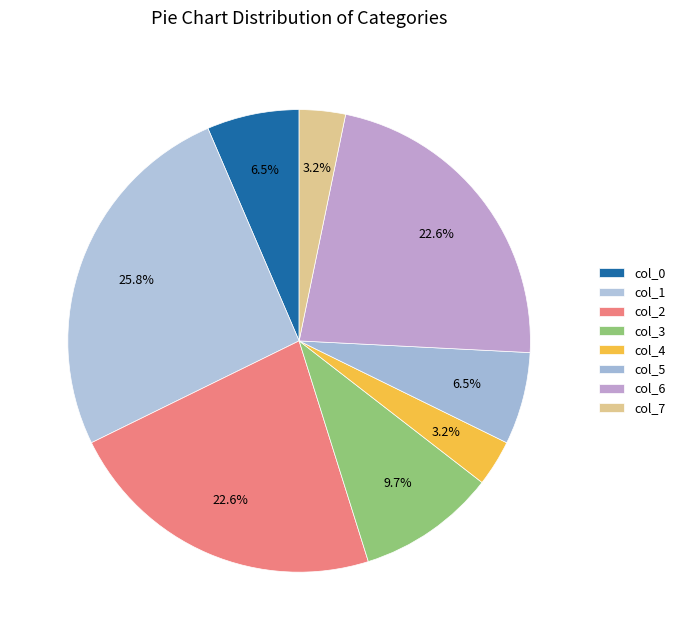

What portion of the pie excludes col_5?

93.5%